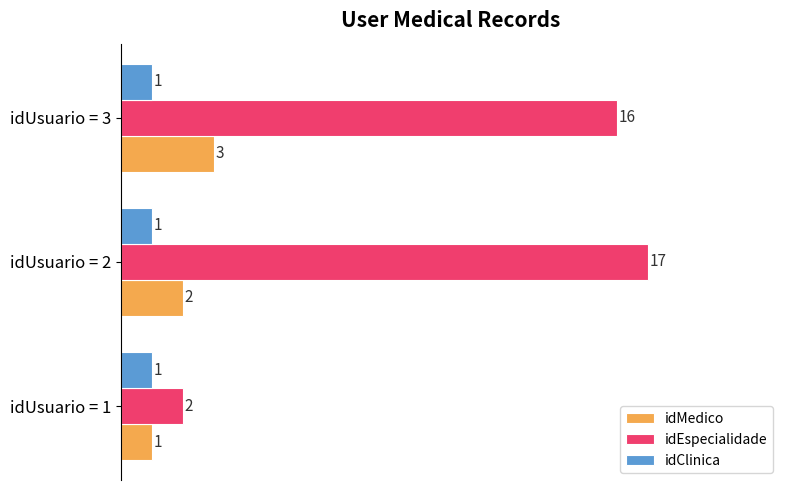

List the series in order of their peak value, highest first.

idEspecialidade, idMedico, idClinica